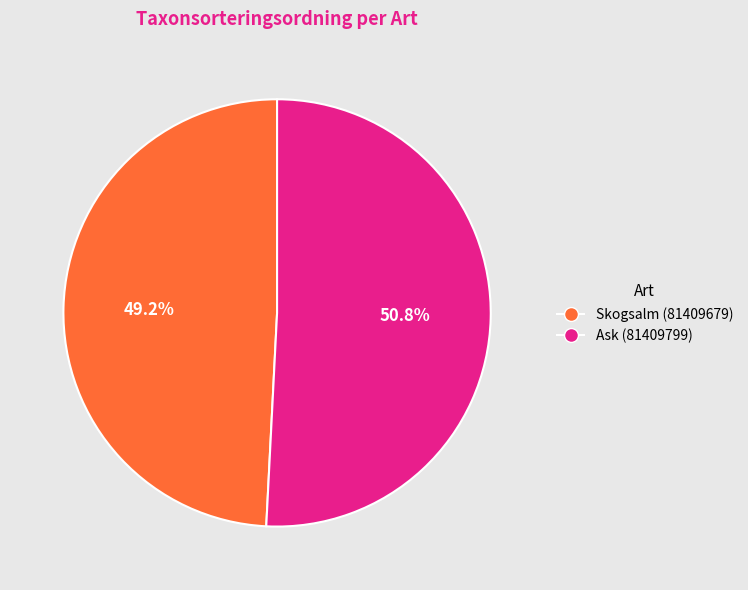

Which has a higher value, Skogsalm (81409679) or Ask (81409799)?

Ask (81409799)